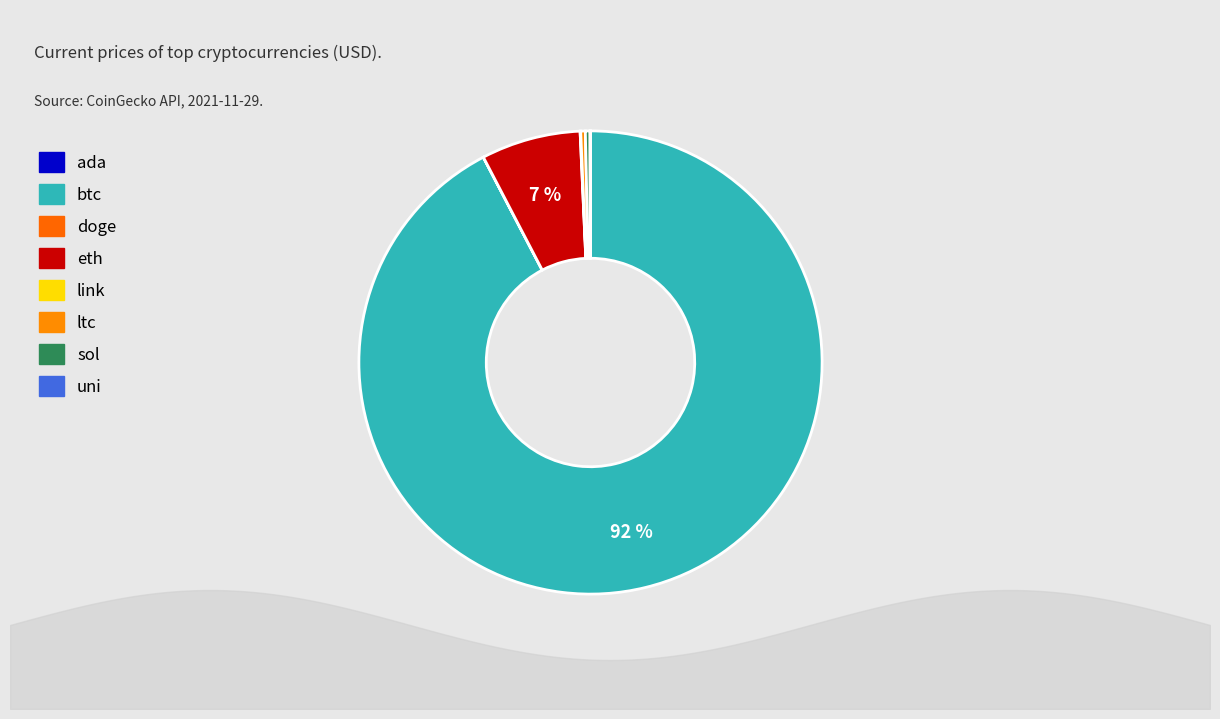

Is the sum of link and uni greater than half?

No